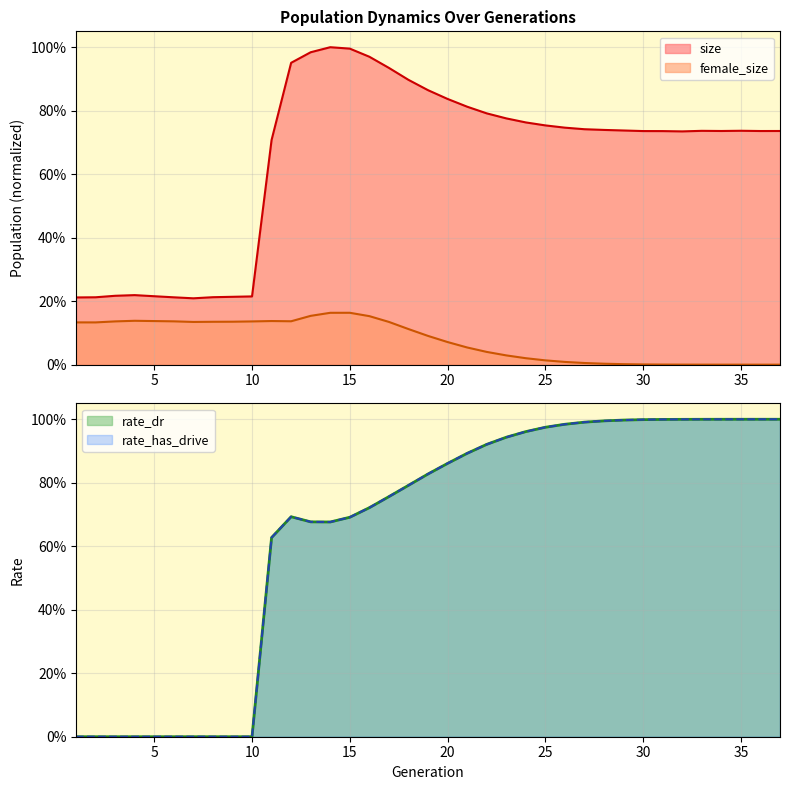

The rate_dr series shows 0.0 at 2. True or false?

True